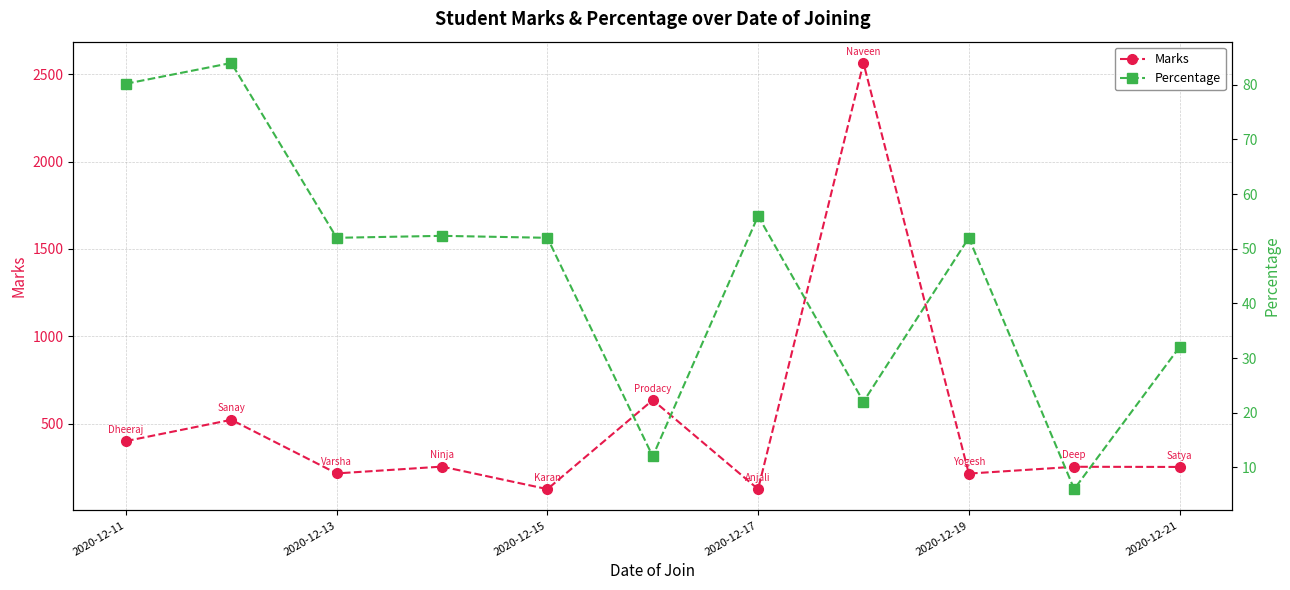

The value of Marks at 2020-12-21 is 371. True or false?

False